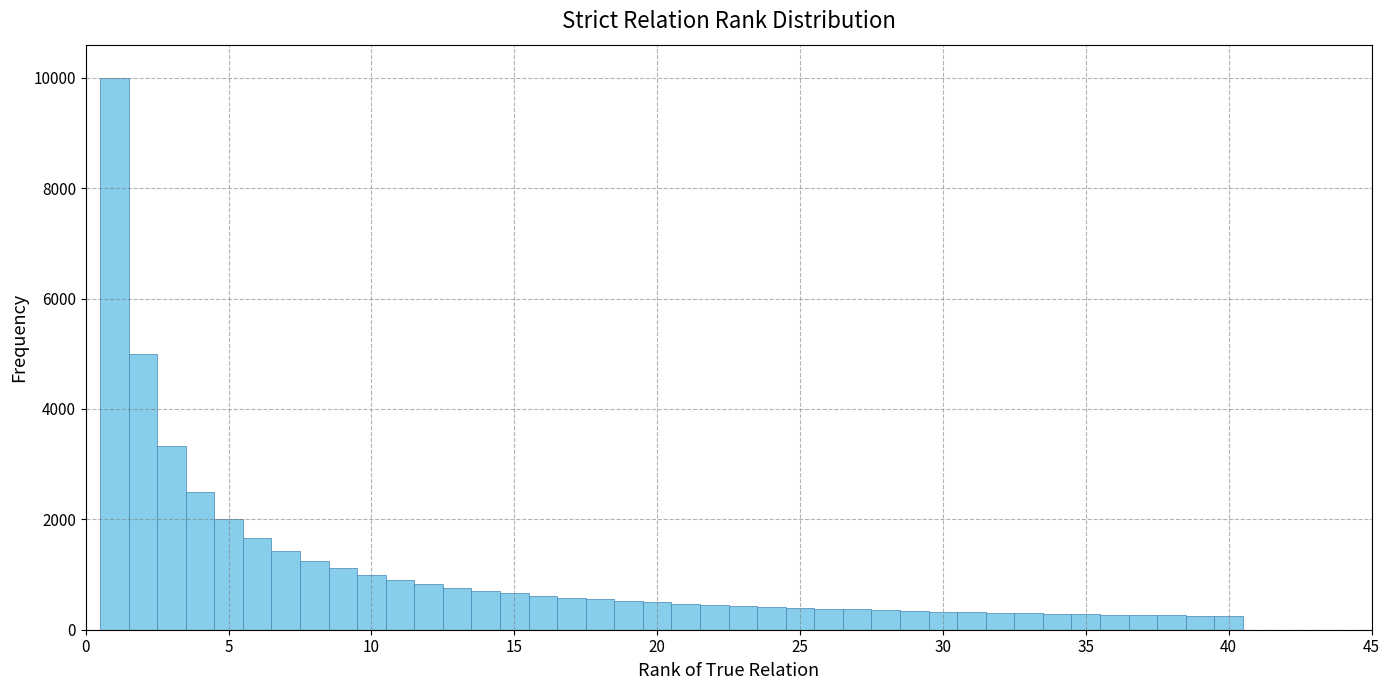

Read against the x-axis, roughly where is the centre of the tallest bar?

1.0